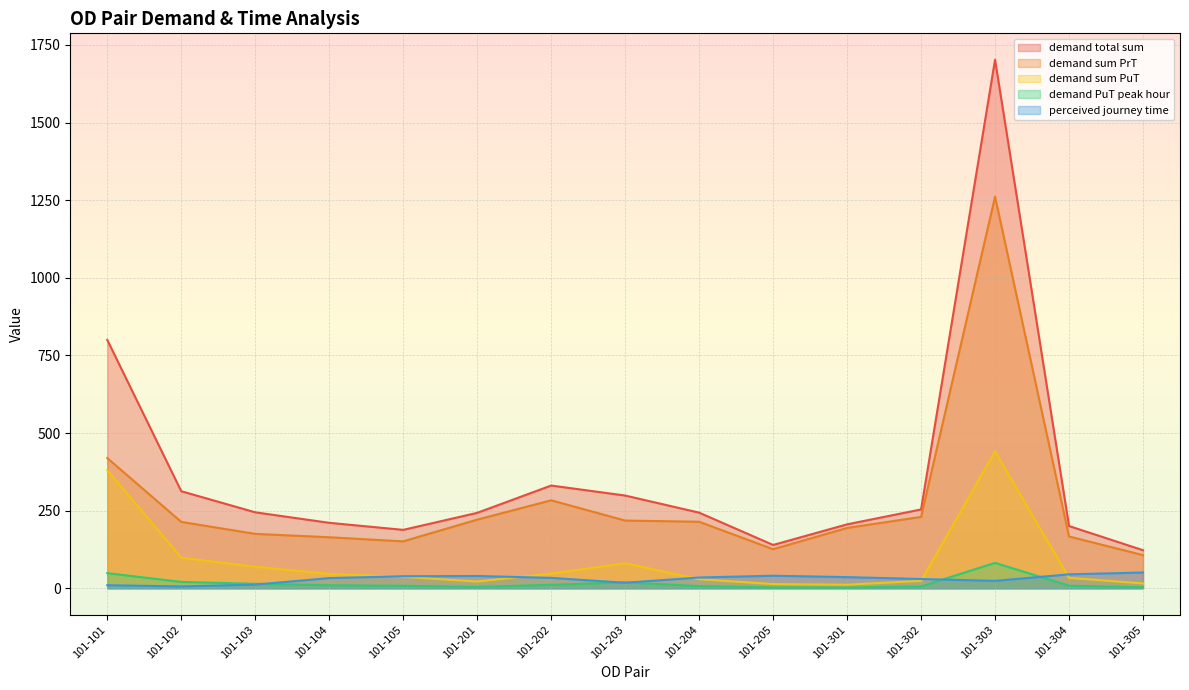

What is the minimum value shown in the chart?

2.5